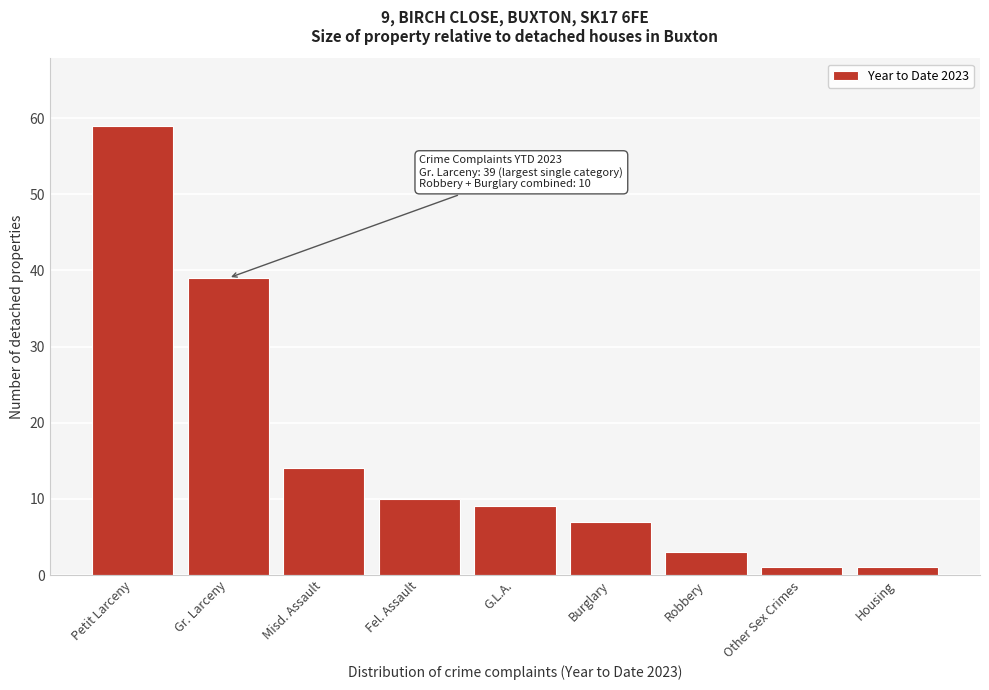

Reading left to right, list all the values displayed in this chart.

Petit Larceny=59	Gr. Larceny=39	Misd. Assault=14	Fel. Assault=10	G.L.A.=9	Burglary=7	Robbery=3	Other Sex Crimes=1	Housing=1